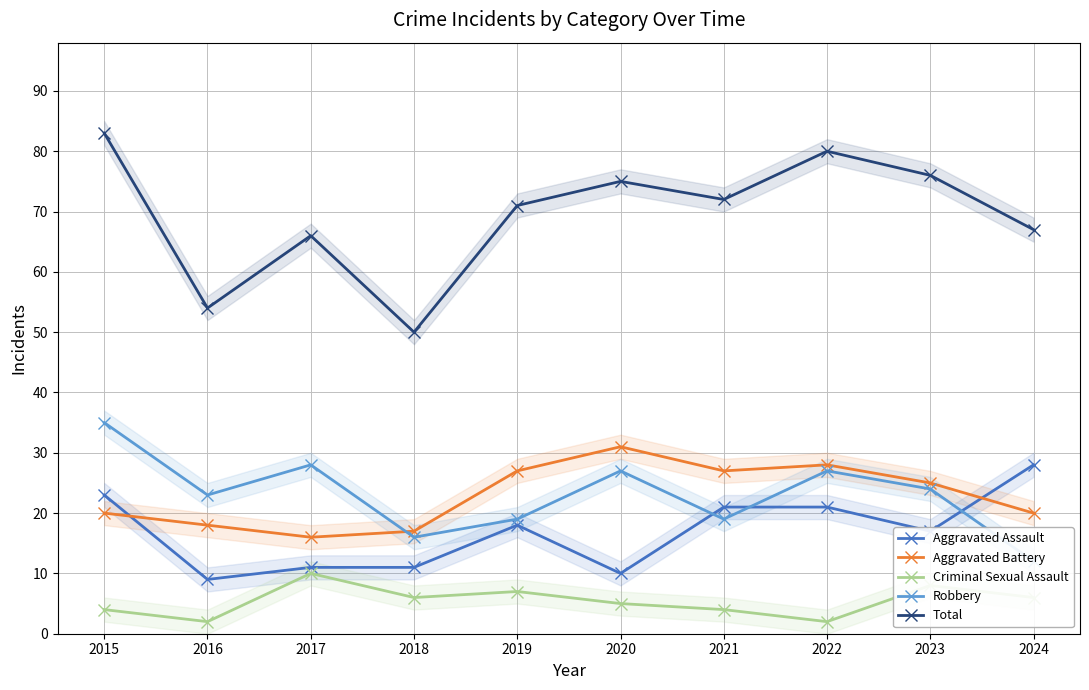

Reading left to right, list all the values displayed in this chart.

Aggravated Assault: 23	9	11	11	18	10	21	21	17	28
Aggravated Battery: 20	18	16	17	27	31	27	28	25	20
Criminal Sexual Assault: 4	2	10	6	7	5	4	2	8	6
Robbery: 35	23	28	16	19	27	19	27	24	12
Total: 83	54	66	50	71	75	72	80	76	67